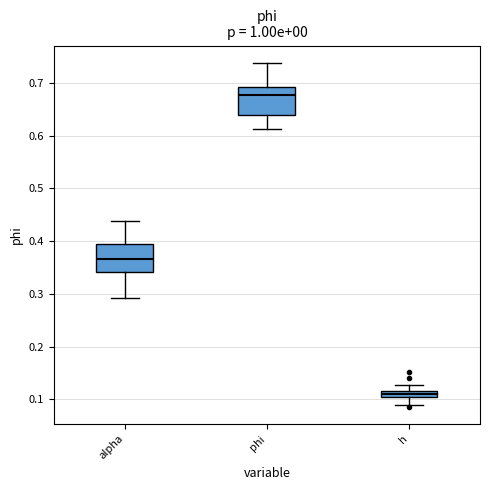

Where does the lower whisker of the box for alpha end on the y-axis? The values are not printed on the chart, so give them approximately, as read against the axis.

0.29